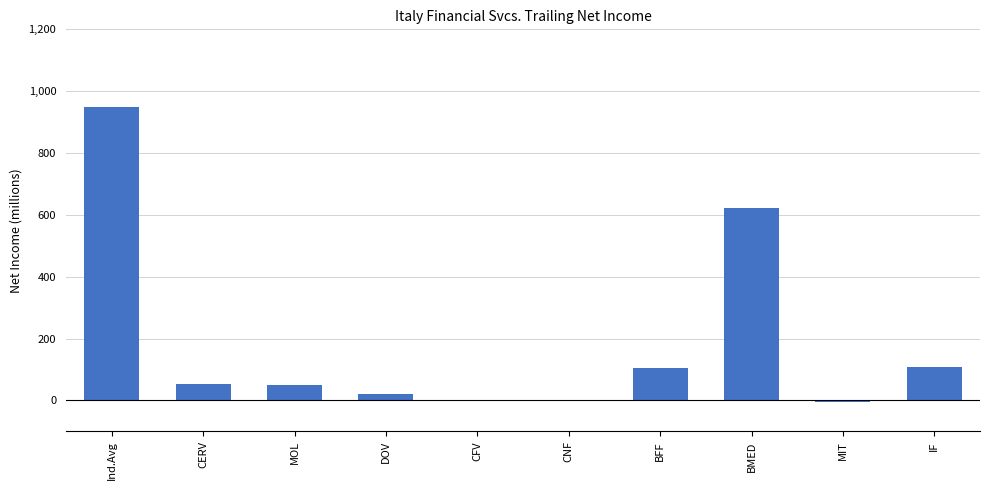

What is the sum of all values?

1900.3